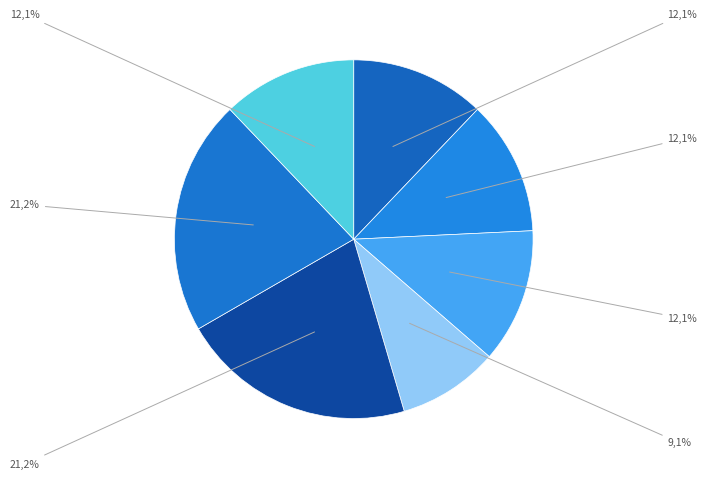

Is it true that Blocked is 22% of the pie?

False